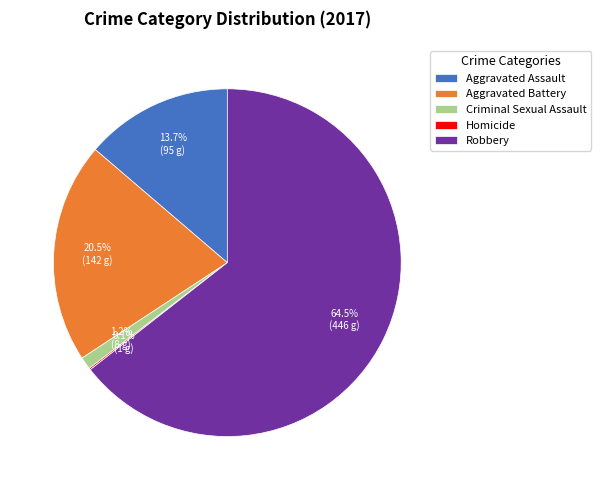

What percentage do Aggravated Assault and Aggravated Battery together represent?

34.2%